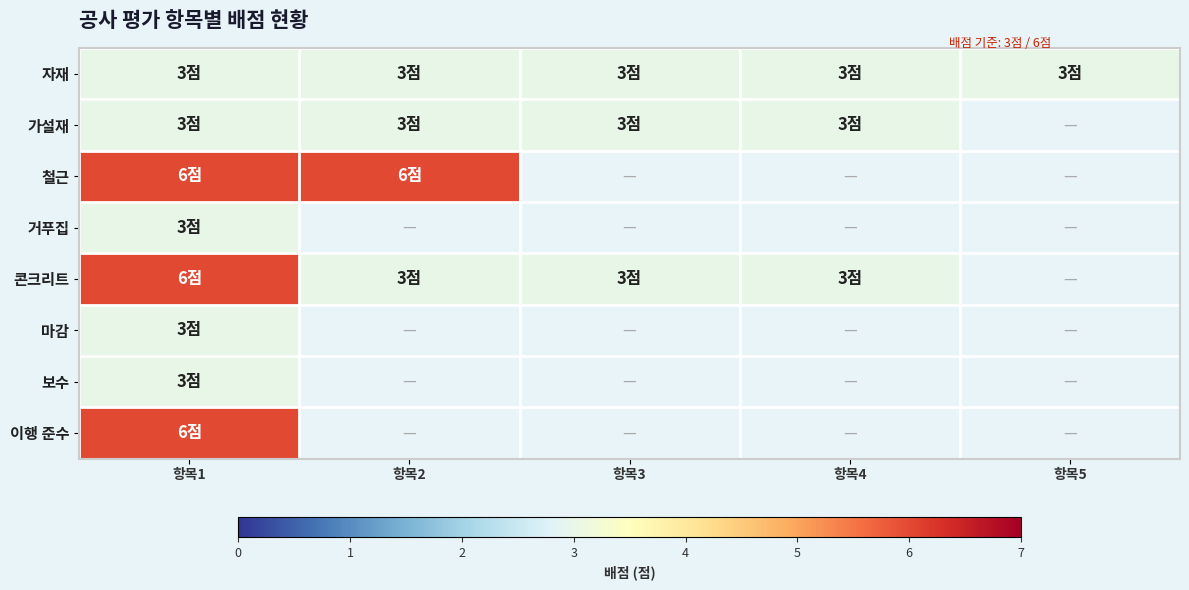

How many series are shown in this chart?

8